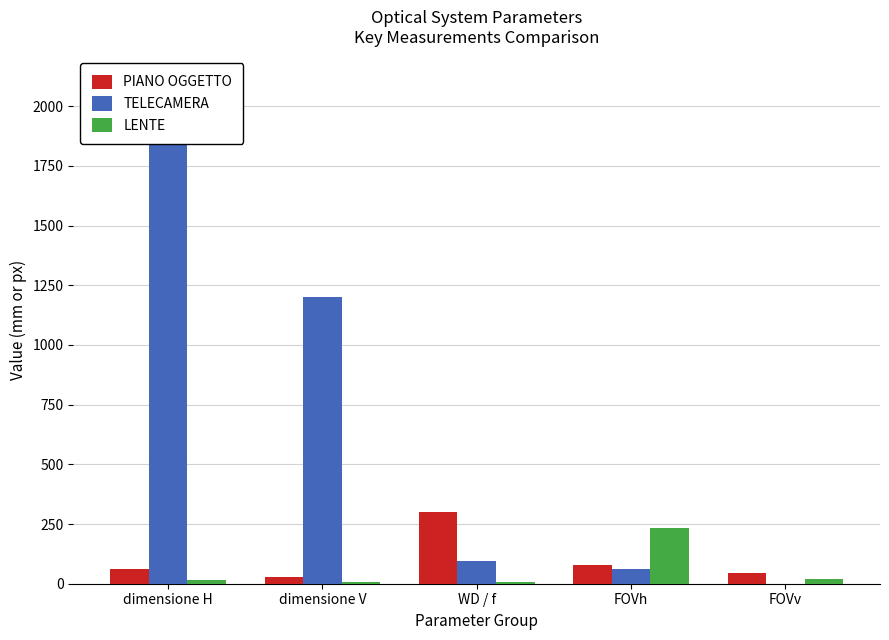

At which category is the sum across all series the highest?

dimensione H